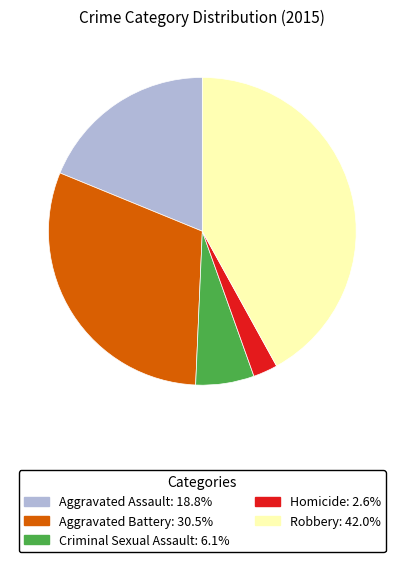

Between Robbery and Aggravated Assault, which is larger?

Robbery